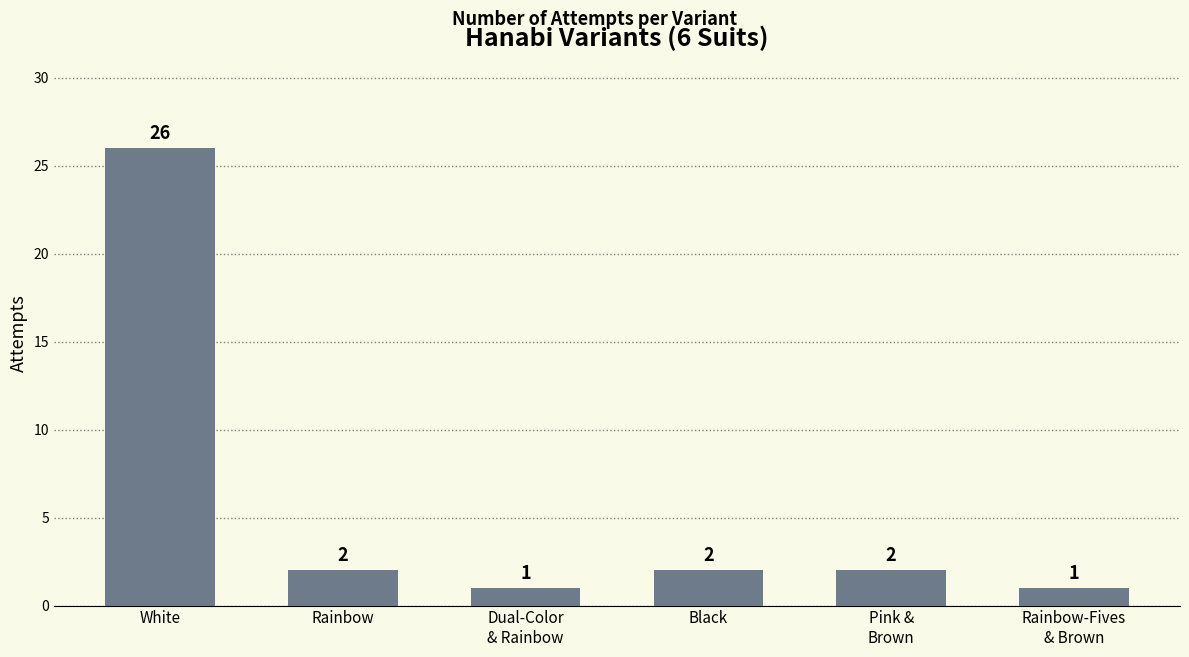

Approximately how many times larger is the value at Rainbow compared to Pink &
Brown?

1.0